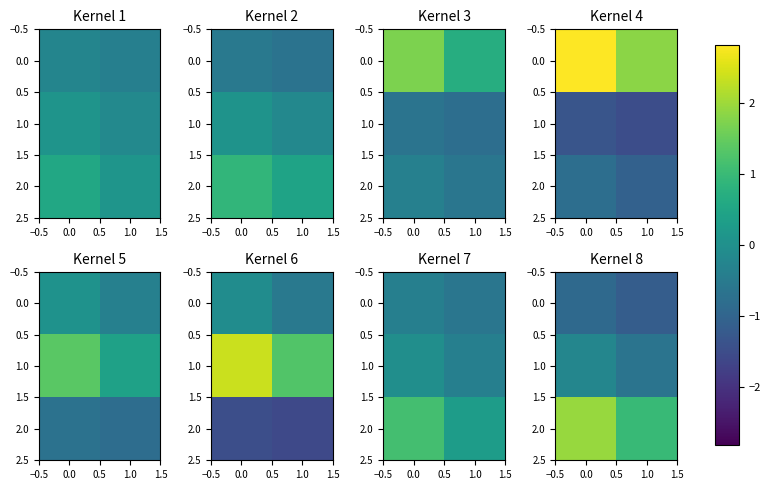

What is the average value of the row_0 series?

-1.0